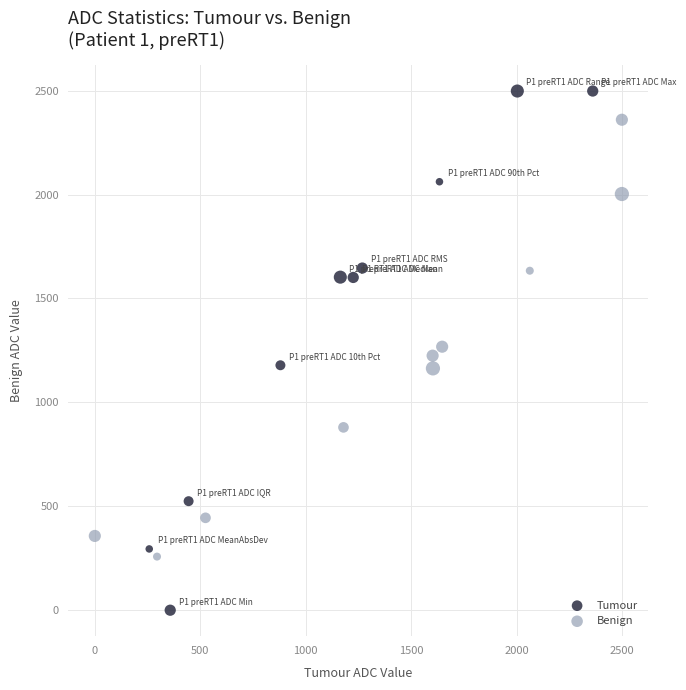

Which series contains the highest Y value?

Tumour